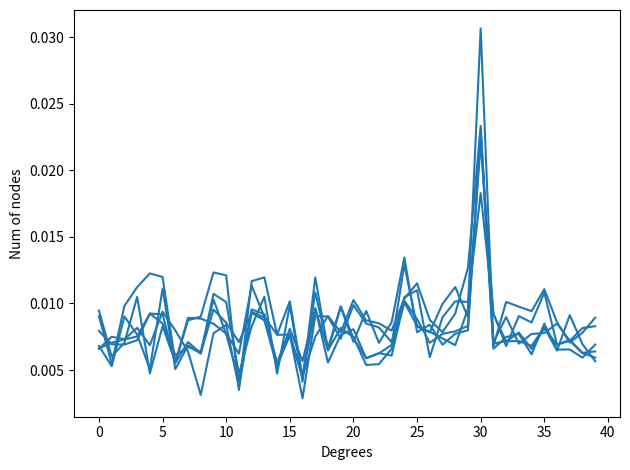

Does the chart have visible grid lines?

No